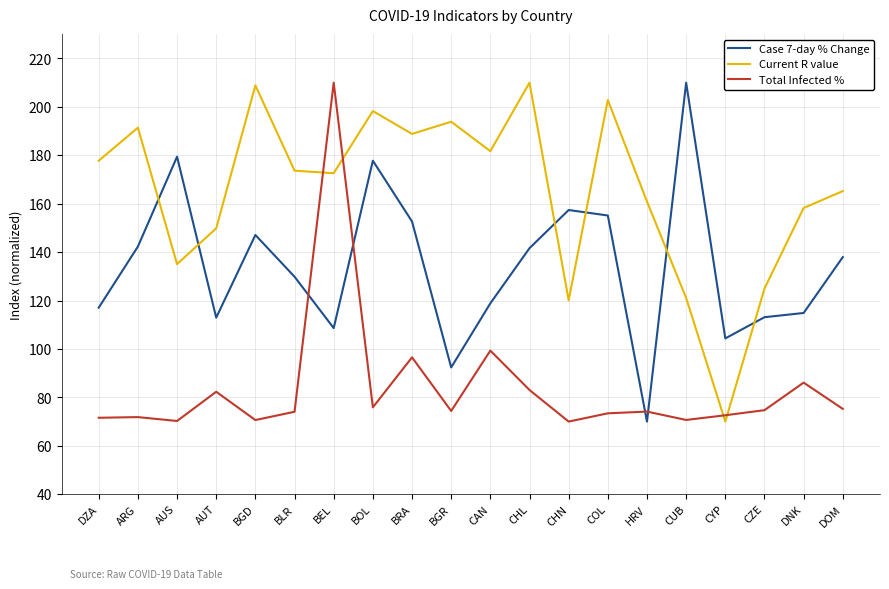

At which category is the sum across all series the highest?

BEL